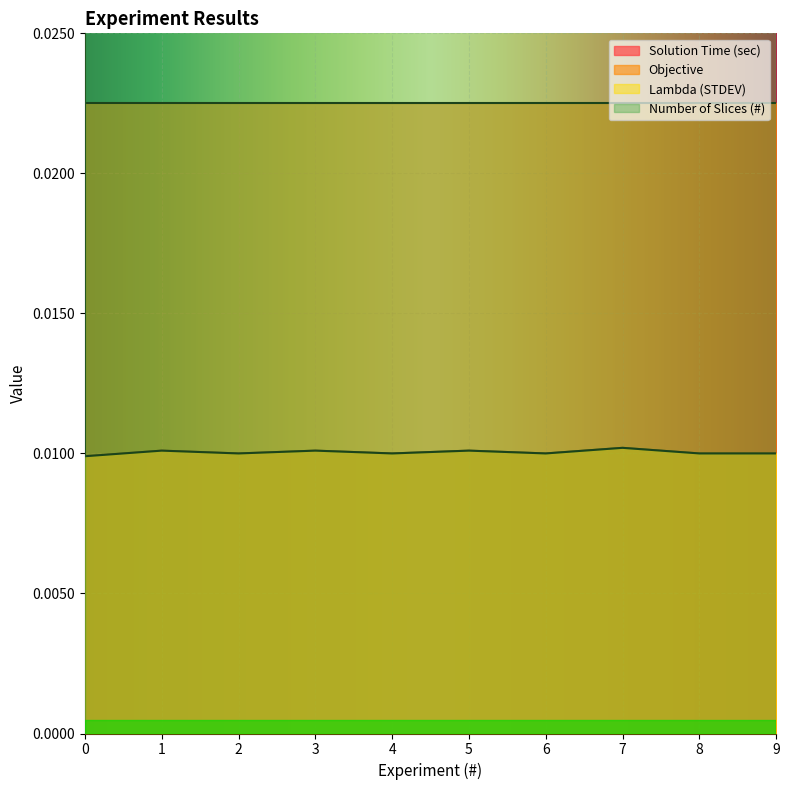

What is the sum of all Solution Time (sec) values?

0.1